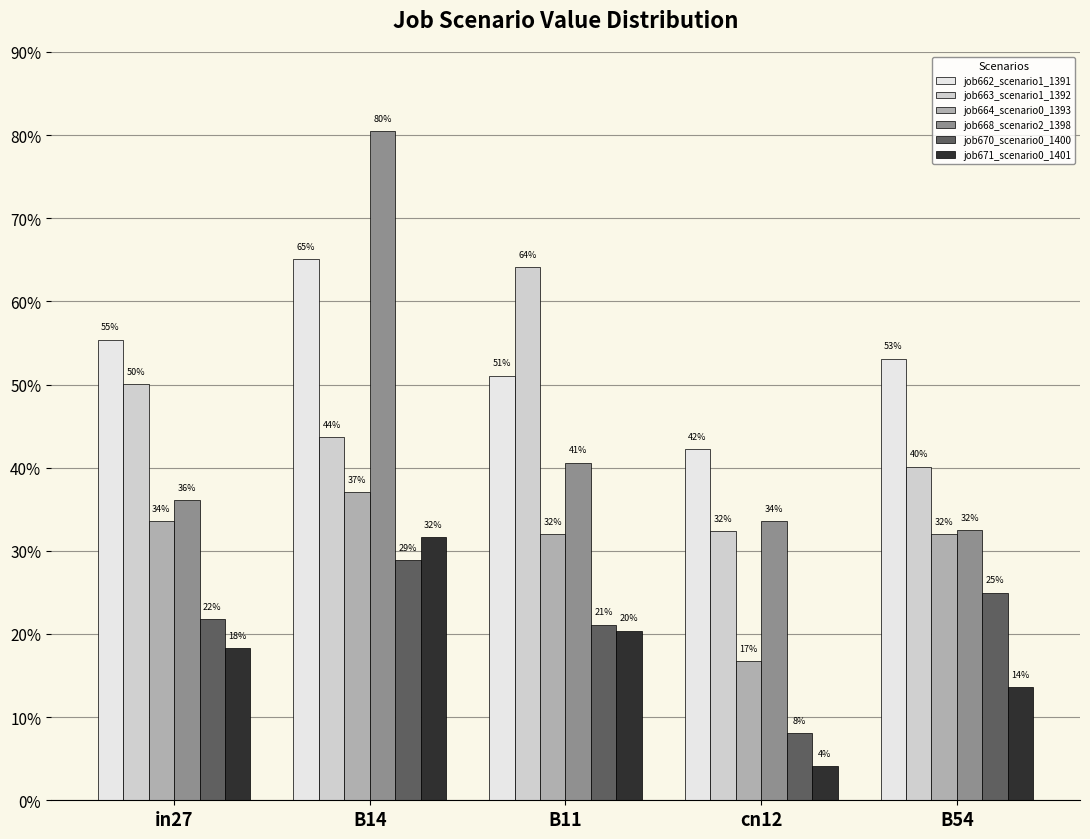

At which category is the sum across all series the highest?

B14